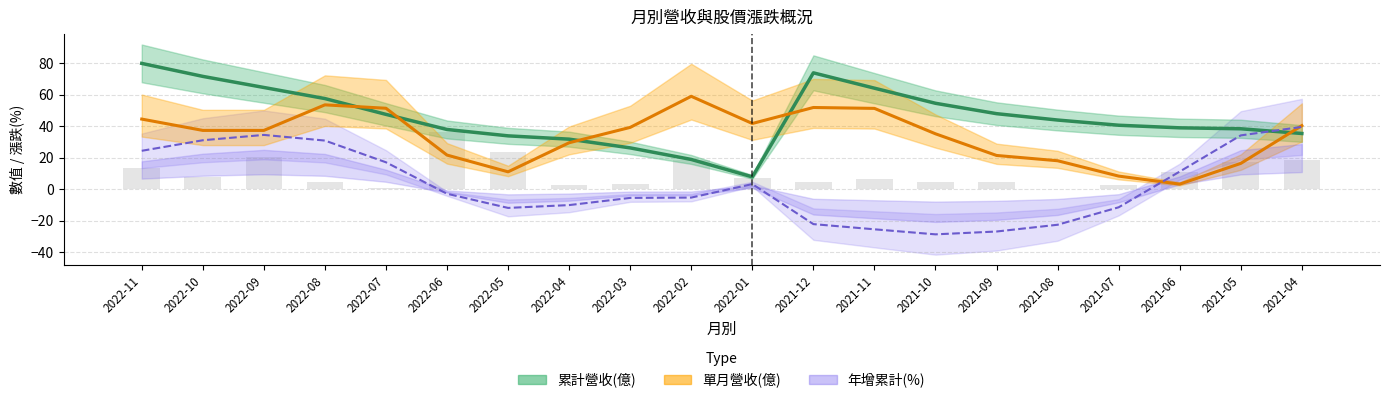

Where does the 累計營收(億) series first go above 43?

2022-11